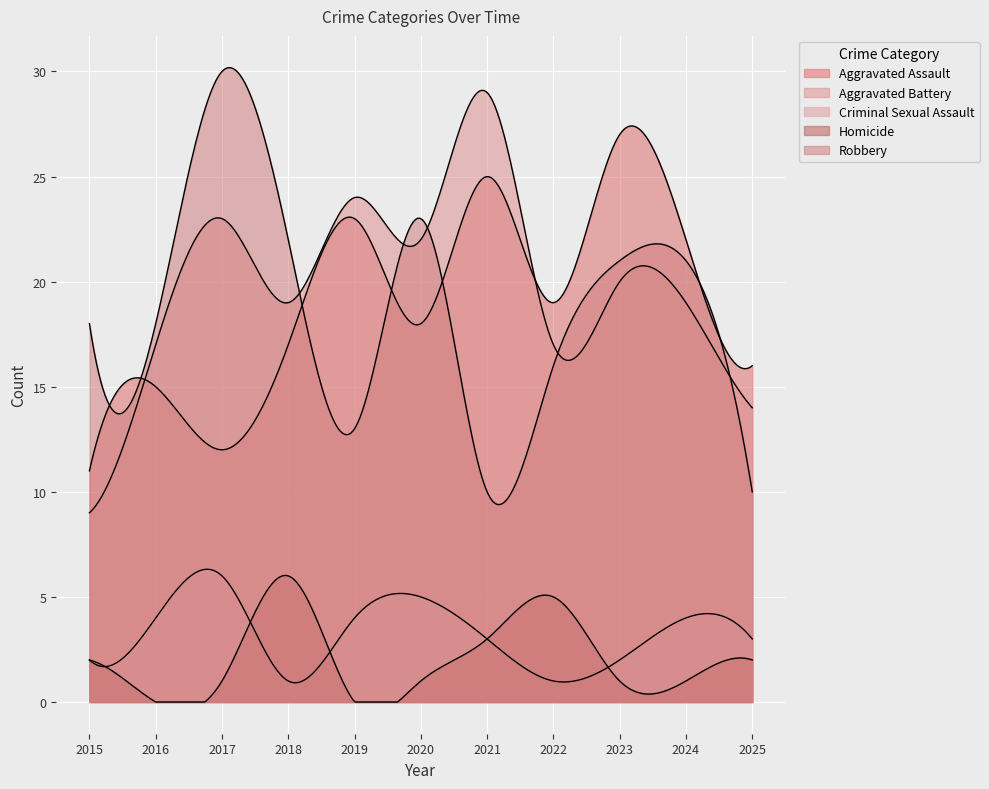

What are all the series names shown in the legend?

Aggravated Assault, Aggravated Battery, Criminal Sexual Assault, Homicide, Robbery